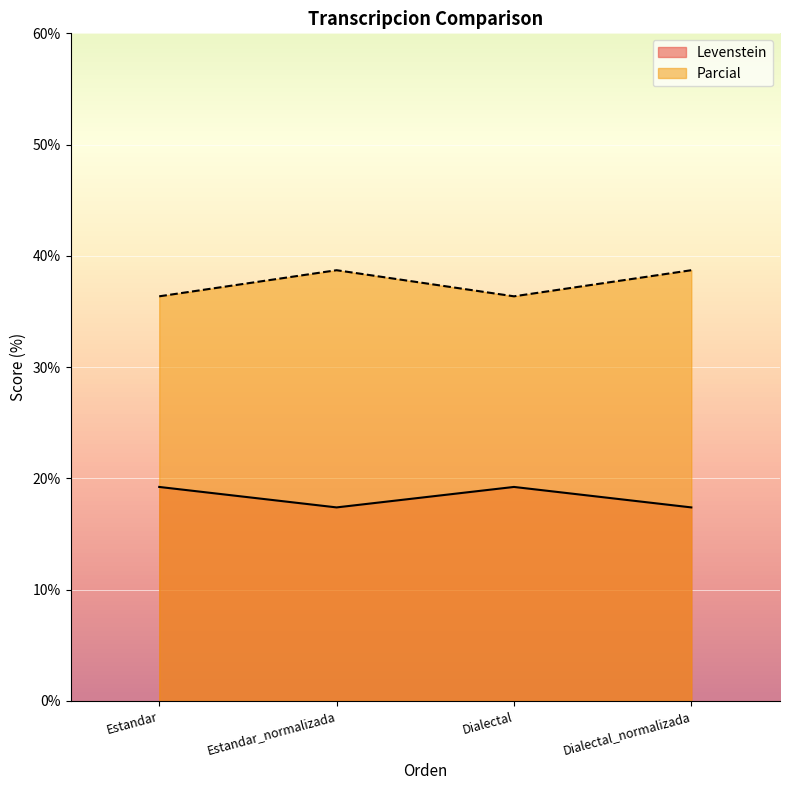

Reading left to right, transcribe all the data shown in this chart.

Levenstein: Estandar=19.2	Estandar_normalizada=17.4	Dialectal=19.2	Dialectal_normalizada=17.4
Parcial: Estandar=36.4	Estandar_normalizada=38.7	Dialectal=36.4	Dialectal_normalizada=38.7